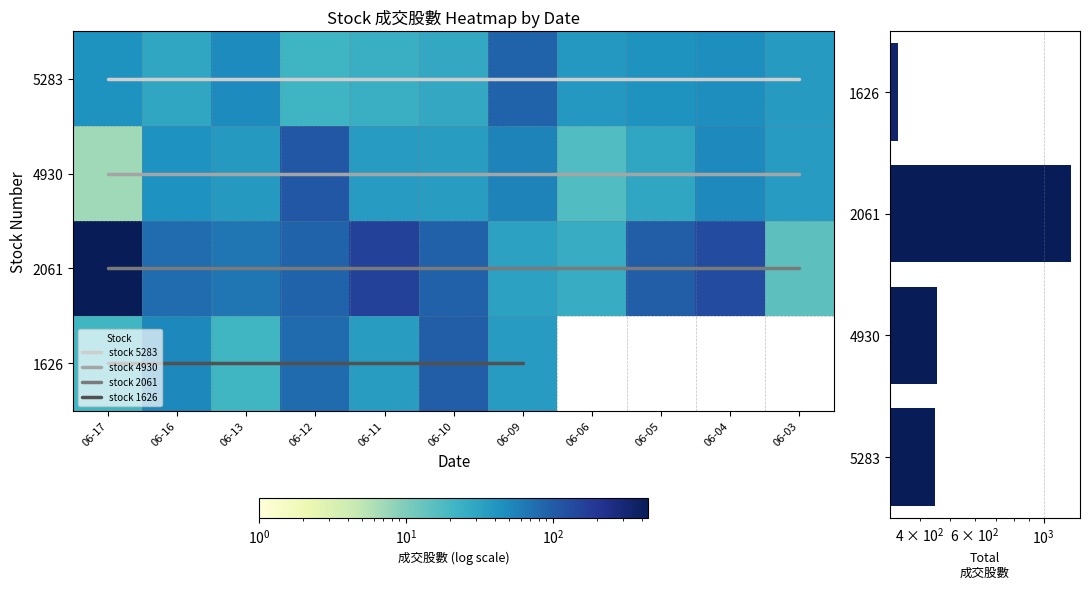

The value of 4930 at 06-04 is 50. True or false?

True